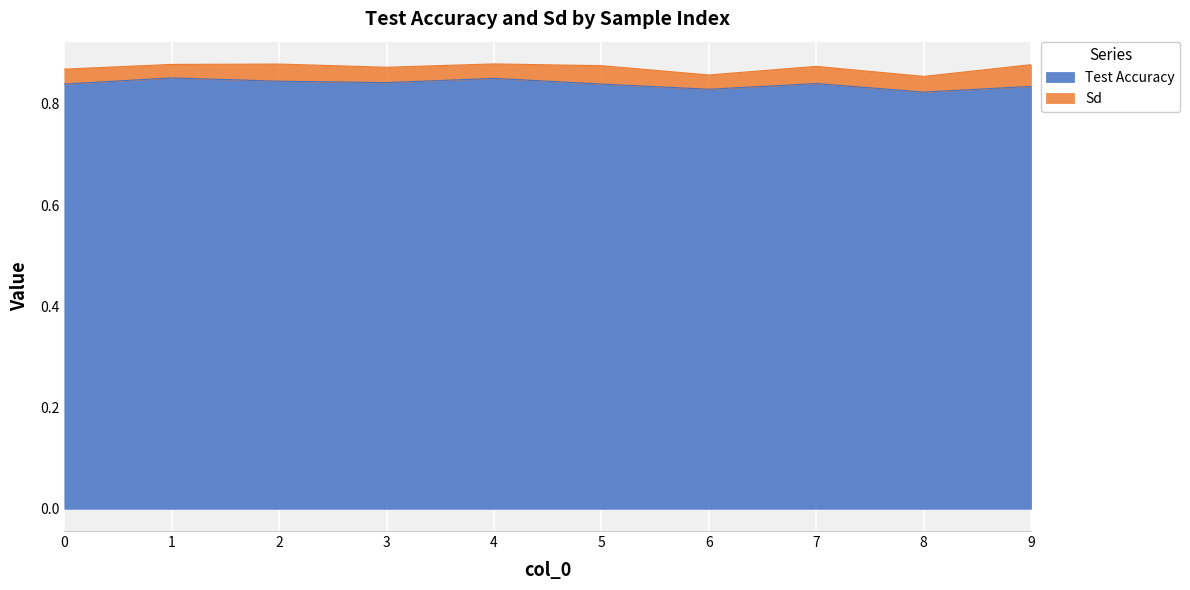

Rank the categories by value from highest to lowest.

1, 4, 2, 3, 7, 0, 5, 9, 6, 8